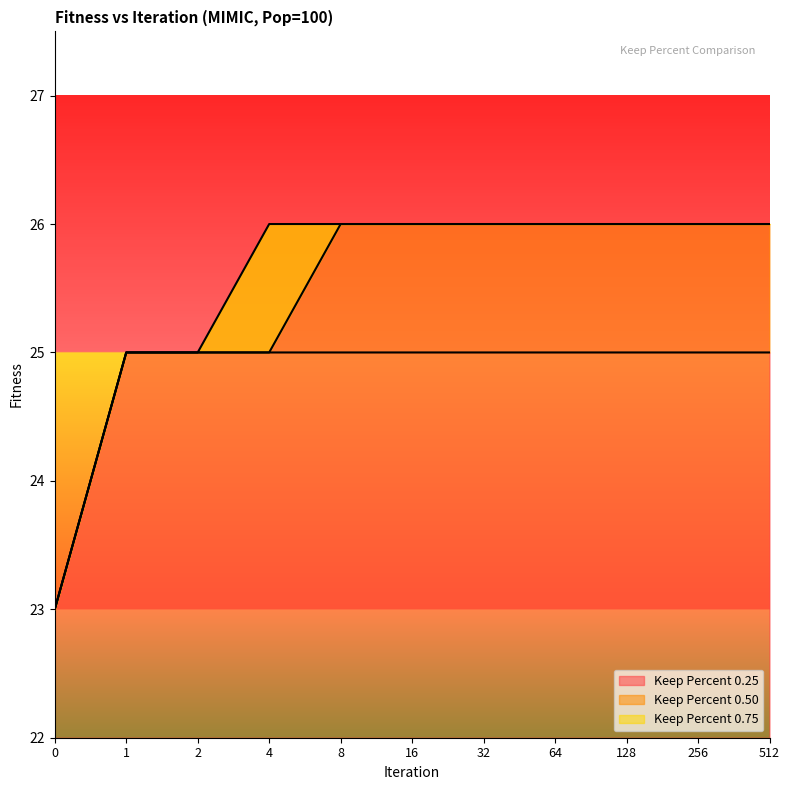

True or false: Keep Percent 0.50 has more than 2 points higher than both neighbors.

False